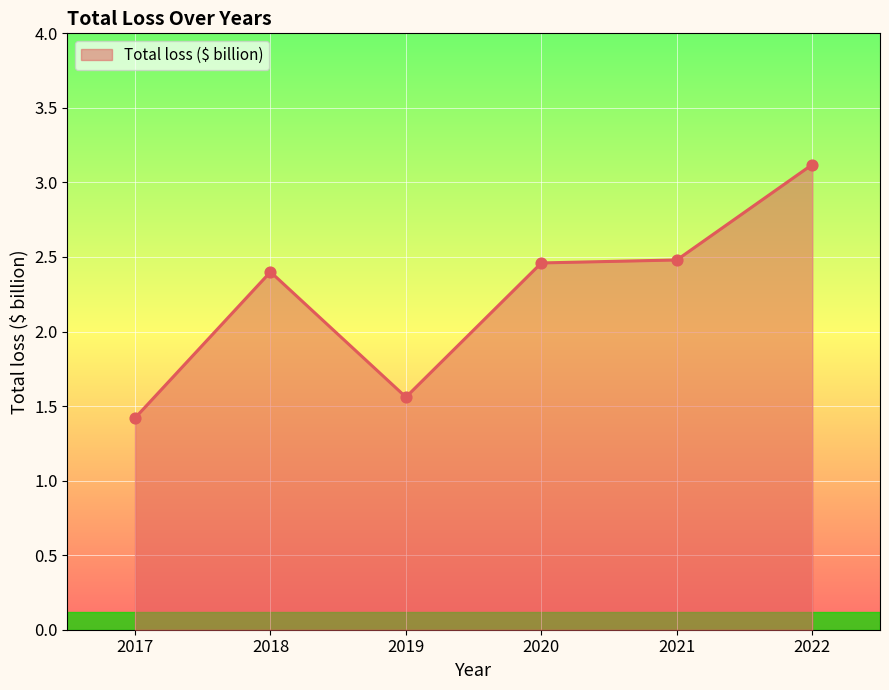

Which has a higher value, 2022 or 2018?

2022